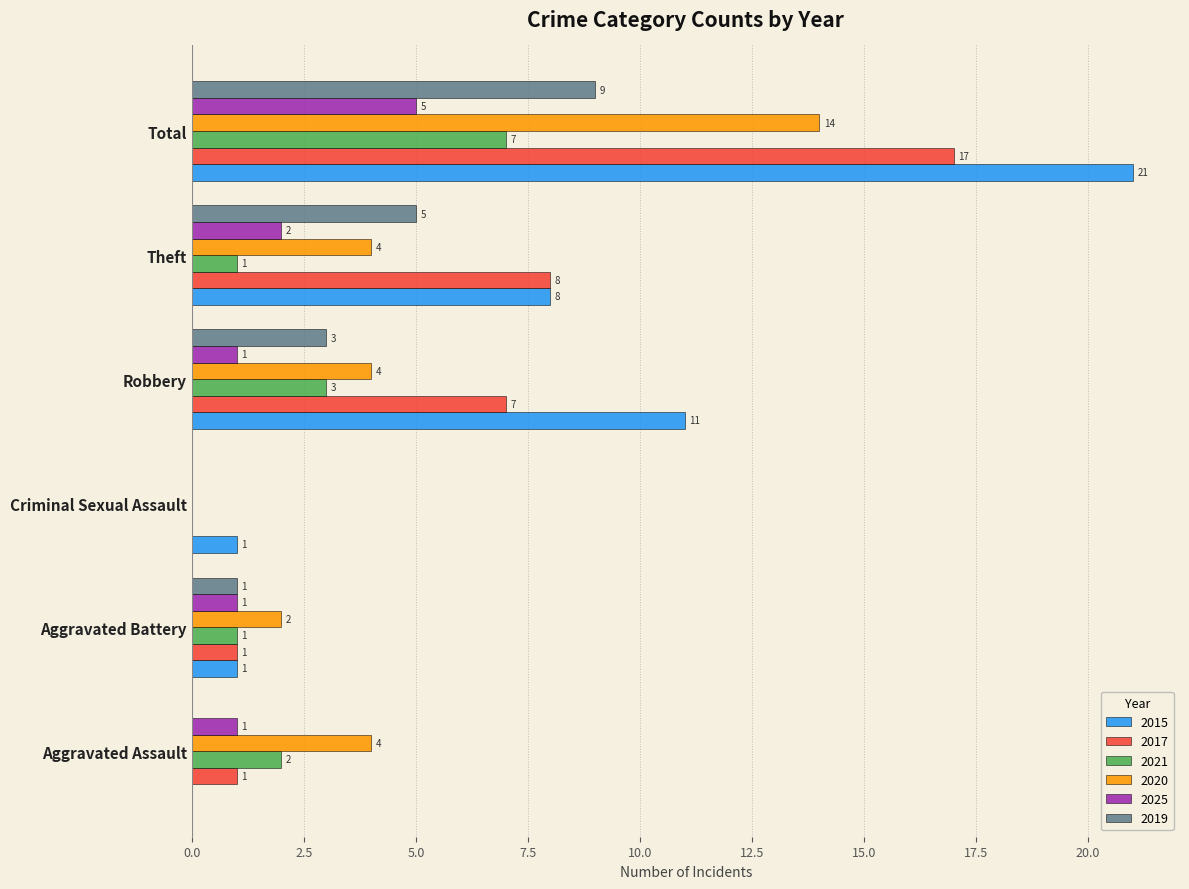

At which label is 2021 closest to 3?

Robbery